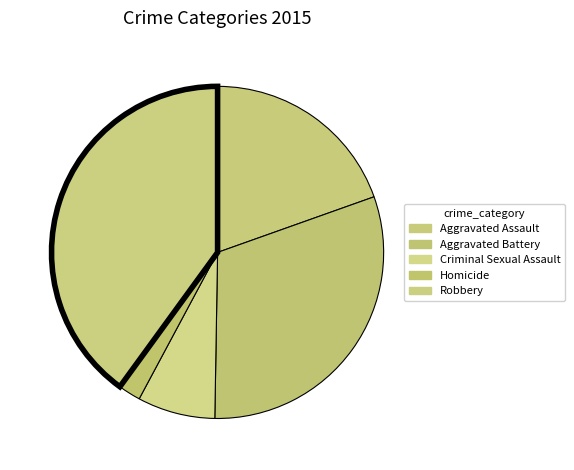

How many slices are in this pie chart?

5